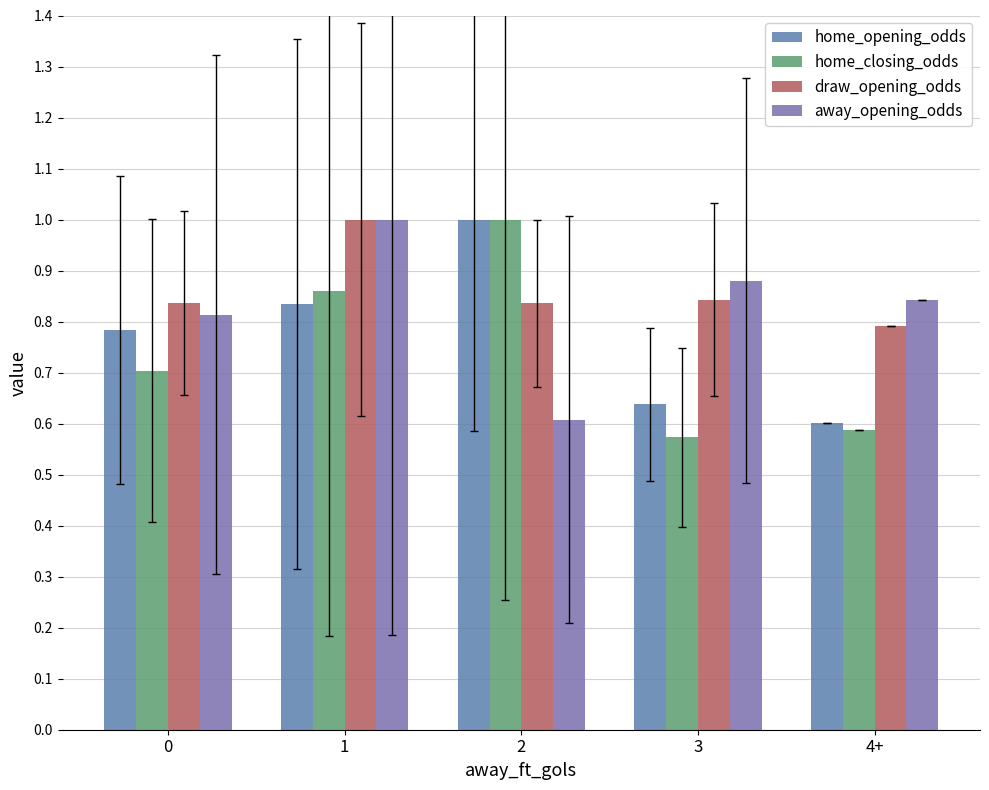

How many series are shown in this chart?

4